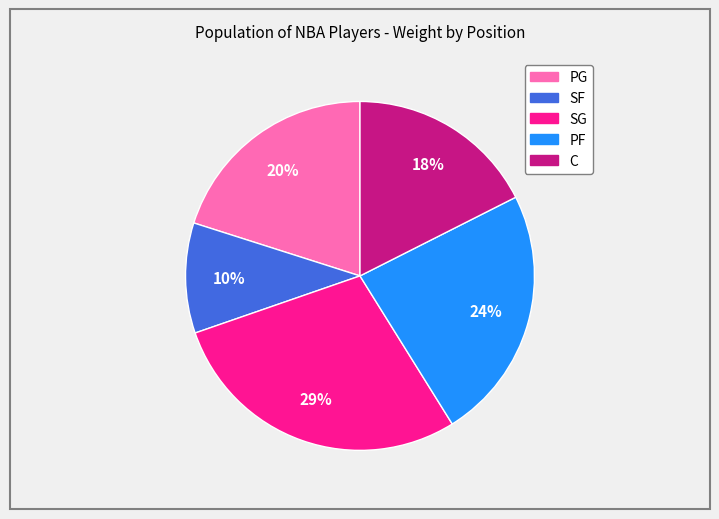

To the nearest percent, what is the average slice percentage?

20%